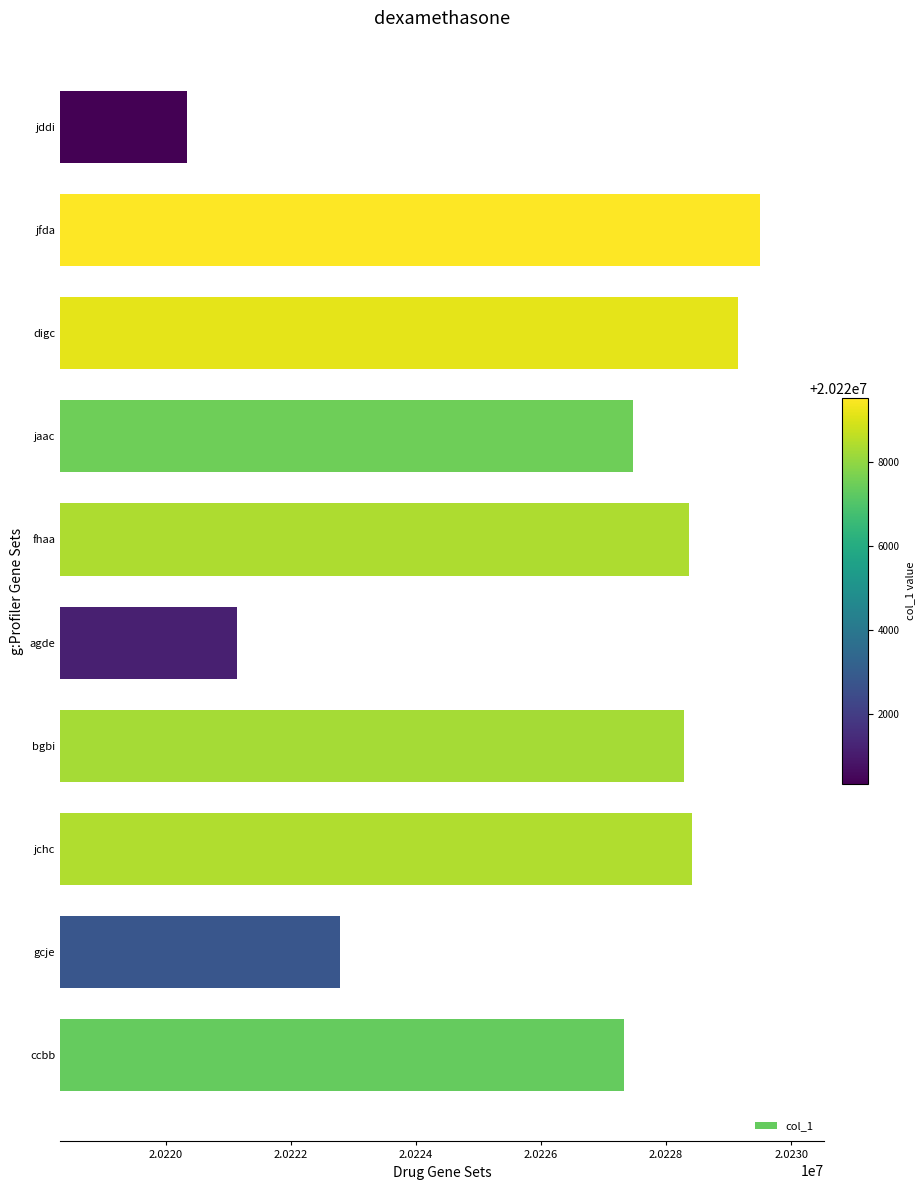

What is the change in value from jfda to jddi?

-9172